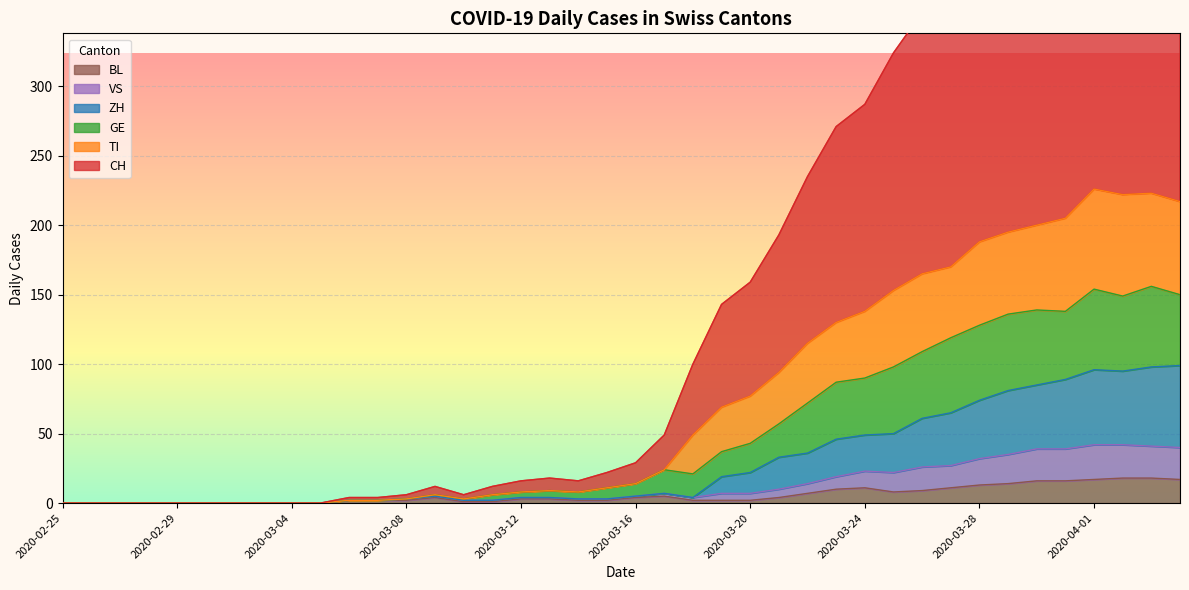

Is it true that BL equals 7 at 2020-03-22?

True